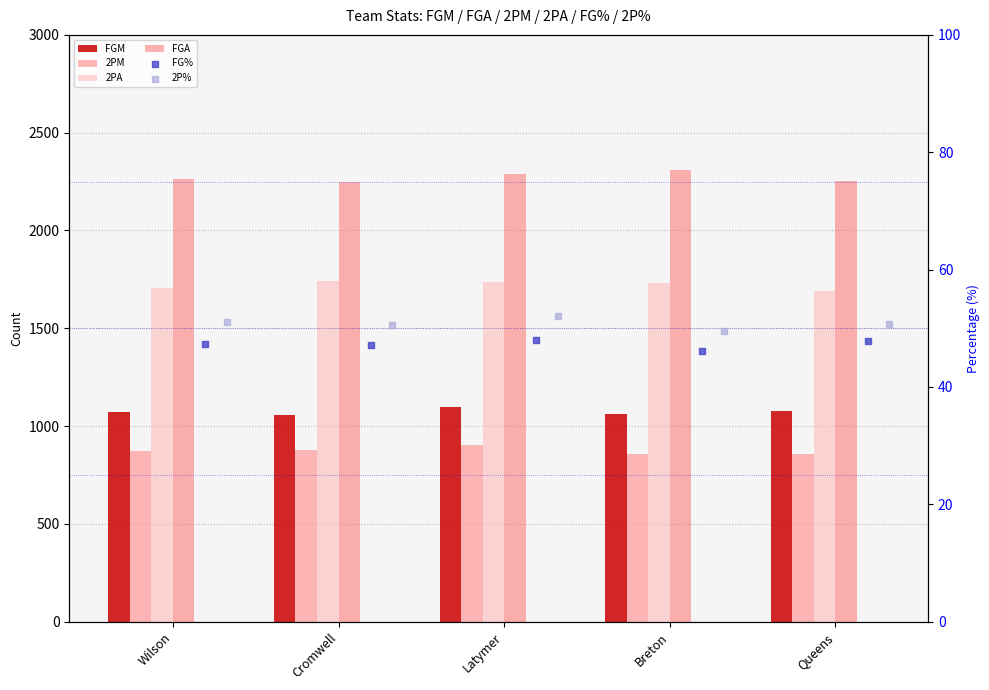

What are all the series names shown in the legend?

FGM, 2PM, 2PA, FGA, FG%, 2P%